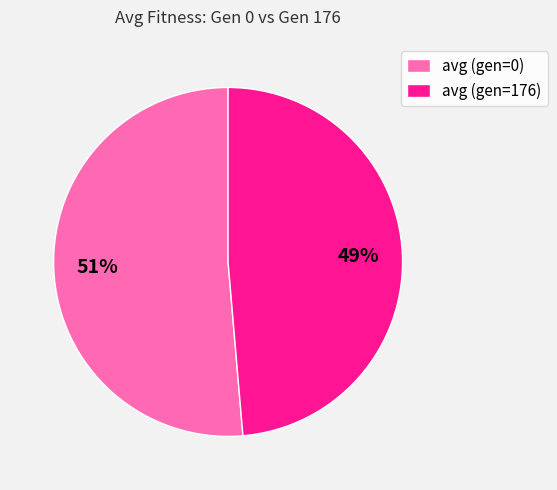

How many slices are in this pie chart?

2